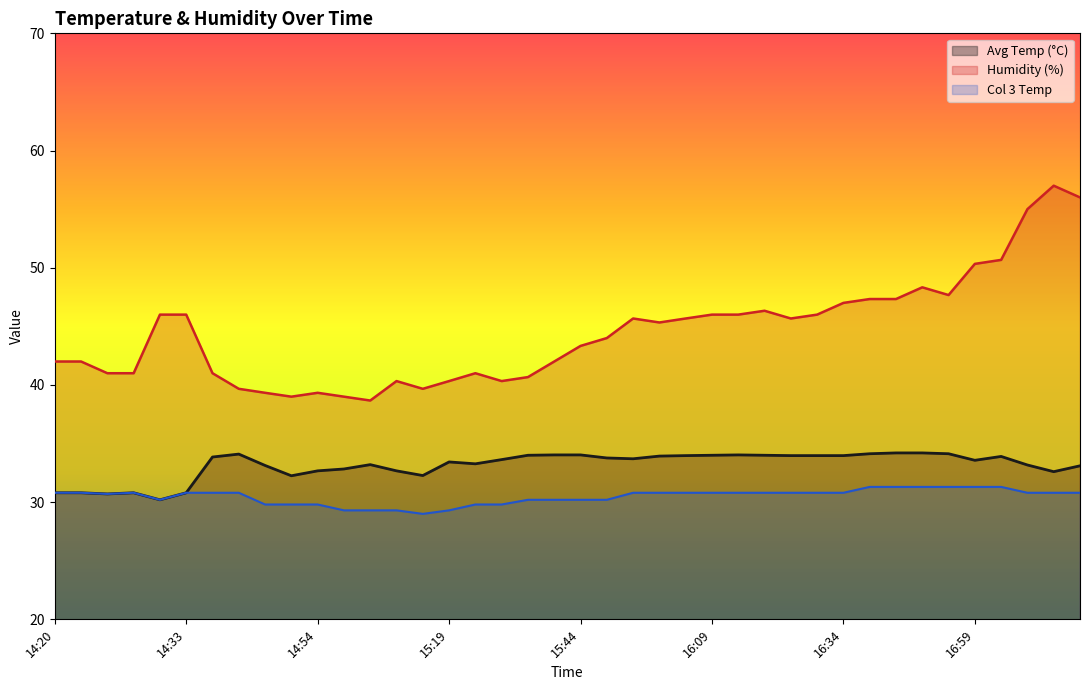

True or false: avg_temp has more than 2 points higher than both neighbors.

True